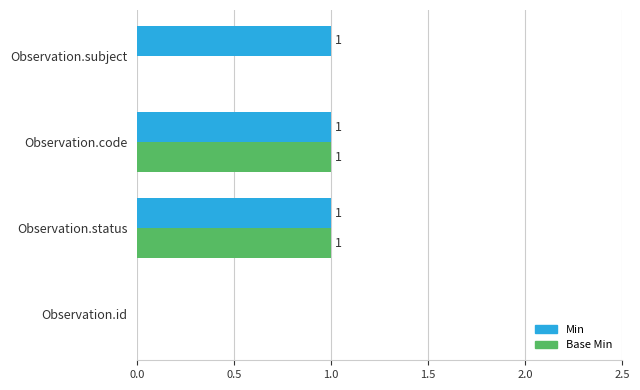

Which series has the largest total across all categories?

Min